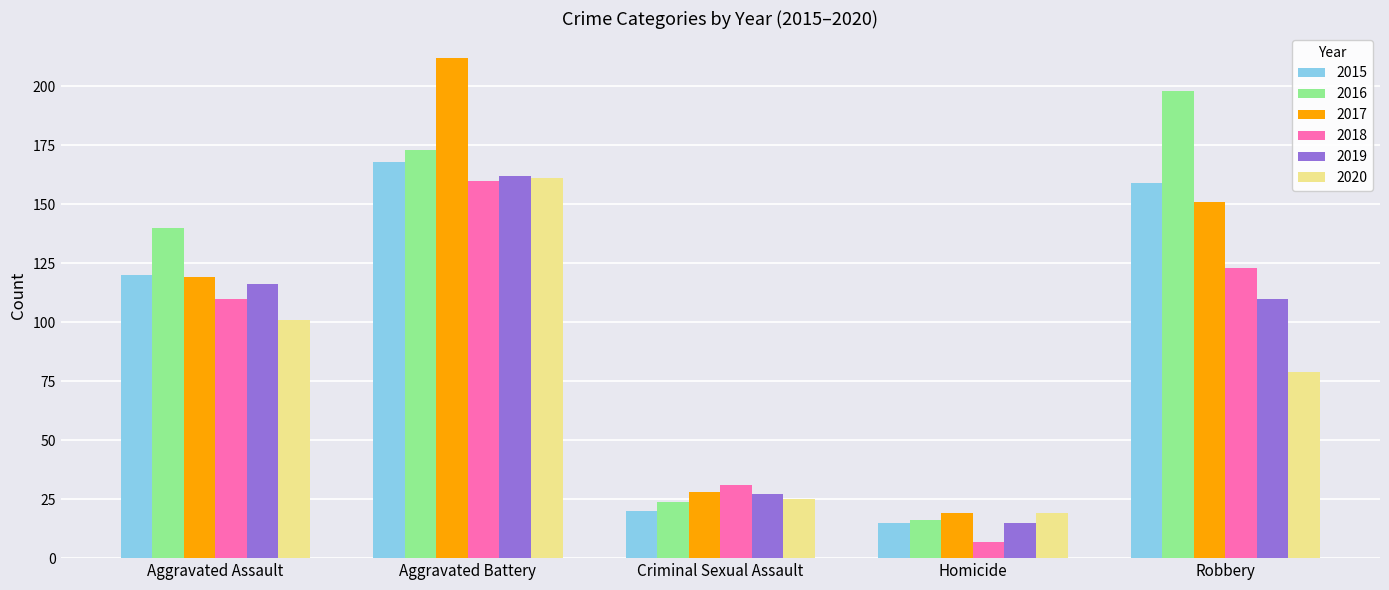

What is the value of the 2016 bar at the 5th from the left?

198